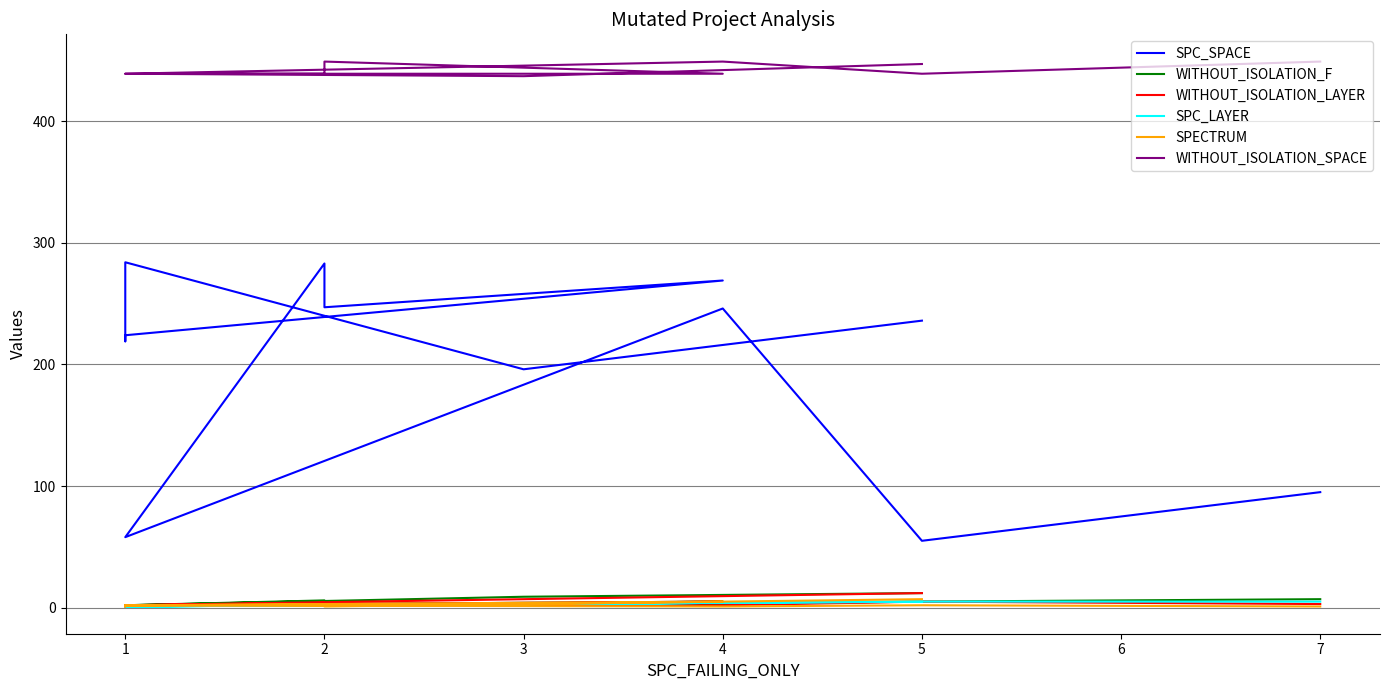

What is the difference between the second highest and minimum values in the WITHOUT_ISOLATION_F series?

8